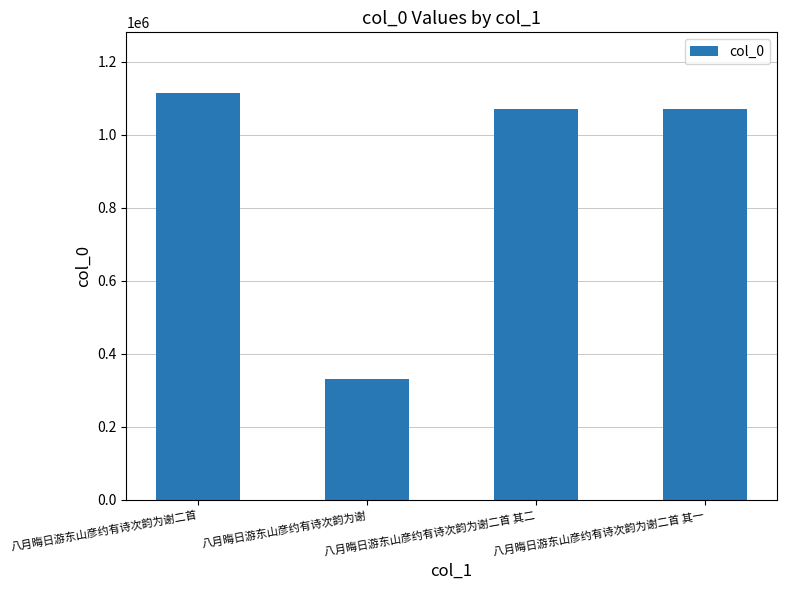

What is the ratio of the value at 八月晦日游东山彦约有诗次韵为谢二首 to the value at 八月晦日游东山彦约有诗次韵为谢二首 其一?

1.0